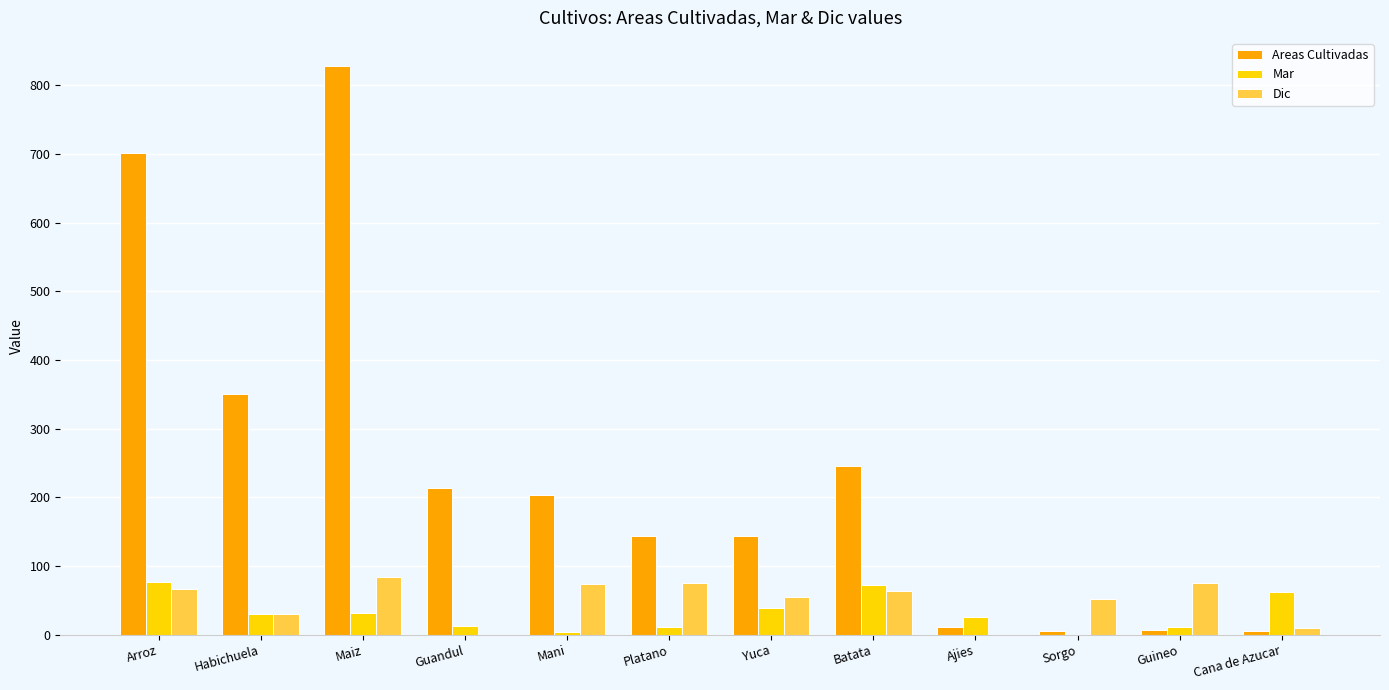

Where does the Areas Cultivadas series first go above 203?

Arroz